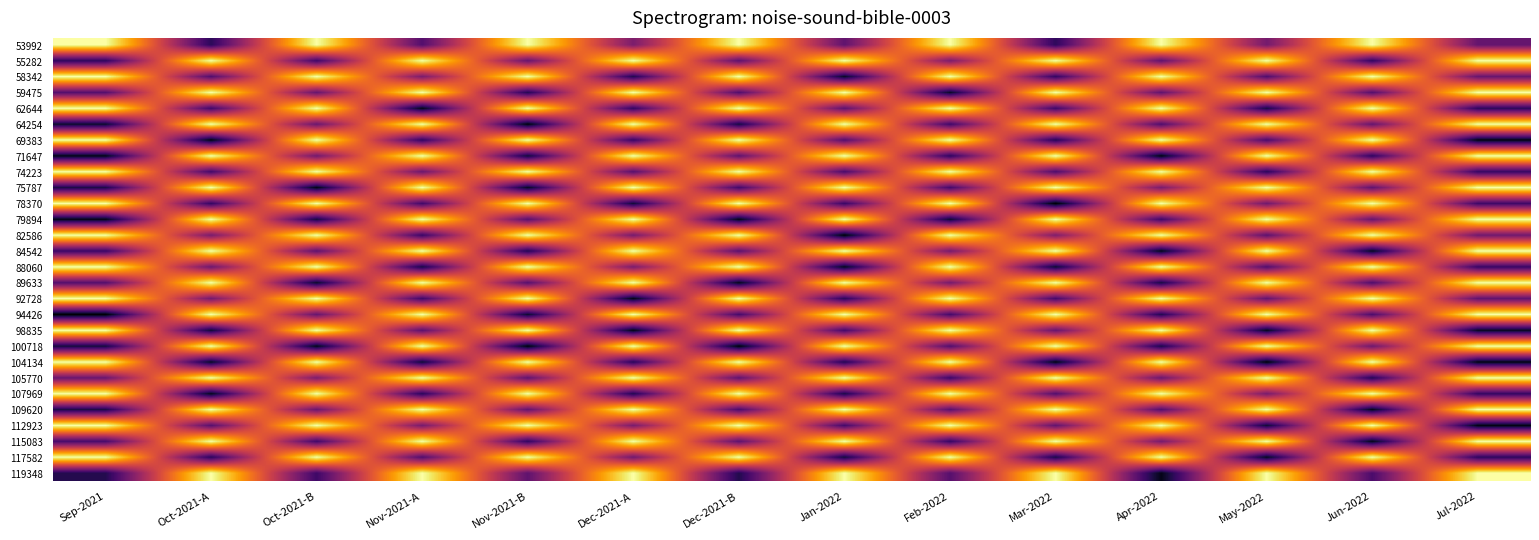

Reading left to right, list all the values displayed in this chart.

53992: Sep-2021=1.0	Oct-2021-A=0.2	Oct-2021-B=1.0	Nov-2021-A=0.2	Nov-2021-B=1.0	Dec-2021-A=0.3	Dec-2021-B=1.0	Jan-2022=0.3	Feb-2022=1.0	Mar-2022=0.2	Apr-2022=1.0	May-2022=0.3	Jun-2022=1.0	Jul-2022=0.3
55282: Sep-2021=0.2	Oct-2021-A=1.0	Oct-2021-B=0.2	Nov-2021-A=1.0	Nov-2021-B=0.3	Dec-2021-A=1.0	Dec-2021-B=0.3	Jan-2022=1.0	Feb-2022=0.3	Mar-2022=1.0	Apr-2022=0.3	May-2022=1.0	Jun-2022=0.2	Jul-2022=1.0
58342: Sep-2021=1.0	Oct-2021-A=0.2	Oct-2021-B=1.0	Nov-2021-A=0.3	Nov-2021-B=1.0	Dec-2021-A=0.1	Dec-2021-B=1.0	Jan-2022=0.1	Feb-2022=1.0	Mar-2022=0.2	Apr-2022=1.0	May-2022=0.2	Jun-2022=1.0	Jul-2022=0.3
59475: Sep-2021=0.2	Oct-2021-A=1.0	Oct-2021-B=0.3	Nov-2021-A=1.0	Nov-2021-B=0.1	Dec-2021-A=1.0	Dec-2021-B=0.2	Jan-2022=1.0	Feb-2022=0.1	Mar-2022=1.0	Apr-2022=0.3	May-2022=1.0	Jun-2022=0.2	Jul-2022=1.0
62644: Sep-2021=1.0	Oct-2021-A=0.2	Oct-2021-B=1.0	Nov-2021-A=0.0	Nov-2021-B=1.0	Dec-2021-A=0.2	Dec-2021-B=1.0	Jan-2022=0.3	Feb-2022=1.0	Mar-2022=0.2	Apr-2022=1.0	May-2022=0.1	Jun-2022=1.0	Jul-2022=0.2
64254: Sep-2021=0.1	Oct-2021-A=1.0	Oct-2021-B=0.3	Nov-2021-A=1.0	Nov-2021-B=0.0	Dec-2021-A=1.0	Dec-2021-B=0.1	Jan-2022=1.0	Feb-2022=0.2	Mar-2022=1.0	Apr-2022=0.2	May-2022=1.0	Jun-2022=0.3	Jul-2022=1.0
69383: Sep-2021=1.0	Oct-2021-A=0.0	Oct-2021-B=1.0	Nov-2021-A=0.2	Nov-2021-B=1.0	Dec-2021-A=0.2	Dec-2021-B=1.0	Jan-2022=0.2	Feb-2022=1.0	Mar-2022=0.1	Apr-2022=1.0	May-2022=0.2	Jun-2022=1.0	Jul-2022=0.0
71647: Sep-2021=0.0	Oct-2021-A=1.0	Oct-2021-B=0.3	Nov-2021-A=1.0	Nov-2021-B=0.1	Dec-2021-A=1.0	Dec-2021-B=0.3	Jan-2022=1.0	Feb-2022=0.2	Mar-2022=1.0	Apr-2022=0.0	May-2022=1.0	Jun-2022=0.2	Jul-2022=1.0
74223: Sep-2021=1.0	Oct-2021-A=0.2	Oct-2021-B=1.0	Nov-2021-A=0.3	Nov-2021-B=1.0	Dec-2021-A=0.3	Dec-2021-B=1.0	Jan-2022=0.2	Feb-2022=1.0	Mar-2022=0.2	Apr-2022=1.0	May-2022=0.1	Jun-2022=1.0	Jul-2022=0.2
75787: Sep-2021=0.1	Oct-2021-A=1.0	Oct-2021-B=0.0	Nov-2021-A=1.0	Nov-2021-B=0.1	Dec-2021-A=1.0	Dec-2021-B=0.2	Jan-2022=1.0	Feb-2022=0.2	Mar-2022=1.0	Apr-2022=0.3	May-2022=1.0	Jun-2022=0.3	Jul-2022=1.0
78370: Sep-2021=1.0	Oct-2021-A=0.2	Oct-2021-B=1.0	Nov-2021-A=0.2	Nov-2021-B=1.0	Dec-2021-A=0.1	Dec-2021-B=1.0	Jan-2022=0.2	Feb-2022=1.0	Mar-2022=0.0	Apr-2022=1.0	May-2022=0.3	Jun-2022=1.0	Jul-2022=0.2
79894: Sep-2021=0.0	Oct-2021-A=1.0	Oct-2021-B=0.1	Nov-2021-A=1.0	Nov-2021-B=0.3	Dec-2021-A=1.0	Dec-2021-B=0.0	Jan-2022=1.0	Feb-2022=0.1	Mar-2022=1.0	Apr-2022=0.2	May-2022=1.0	Jun-2022=0.3	Jul-2022=1.0
82586: Sep-2021=1.0	Oct-2021-A=0.3	Oct-2021-B=1.0	Nov-2021-A=0.2	Nov-2021-B=1.0	Dec-2021-A=0.3	Dec-2021-B=1.0	Jan-2022=0.0	Feb-2022=1.0	Mar-2022=0.3	Apr-2022=1.0	May-2022=0.3	Jun-2022=1.0	Jul-2022=0.3
84542: Sep-2021=0.2	Oct-2021-A=1.0	Oct-2021-B=0.3	Nov-2021-A=1.0	Nov-2021-B=0.1	Dec-2021-A=1.0	Dec-2021-B=0.3	Jan-2022=1.0	Feb-2022=0.3	Mar-2022=1.0	Apr-2022=0.0	May-2022=1.0	Jun-2022=0.1	Jul-2022=1.0
88060: Sep-2021=1.0	Oct-2021-A=0.3	Oct-2021-B=1.0	Nov-2021-A=0.1	Nov-2021-B=1.0	Dec-2021-A=0.3	Dec-2021-B=1.0	Jan-2022=0.1	Feb-2022=1.0	Mar-2022=0.1	Apr-2022=1.0	May-2022=0.2	Jun-2022=1.0	Jul-2022=0.2
89633: Sep-2021=0.2	Oct-2021-A=1.0	Oct-2021-B=0.1	Nov-2021-A=1.0	Nov-2021-B=0.3	Dec-2021-A=1.0	Dec-2021-B=0.0	Jan-2022=1.0	Feb-2022=0.3	Mar-2022=1.0	Apr-2022=0.1	May-2022=1.0	Jun-2022=0.2	Jul-2022=1.0
92728: Sep-2021=1.0	Oct-2021-A=0.3	Oct-2021-B=1.0	Nov-2021-A=0.2	Nov-2021-B=1.0	Dec-2021-A=0.0	Dec-2021-B=1.0	Jan-2022=0.1	Feb-2022=1.0	Mar-2022=0.2	Apr-2022=1.0	May-2022=0.3	Jun-2022=1.0	Jul-2022=0.3
94426: Sep-2021=0.0	Oct-2021-A=1.0	Oct-2021-B=0.3	Nov-2021-A=1.0	Nov-2021-B=0.1	Dec-2021-A=1.0	Dec-2021-B=0.2	Jan-2022=1.0	Feb-2022=0.2	Mar-2022=1.0	Apr-2022=0.1	May-2022=1.0	Jun-2022=0.2	Jul-2022=1.0
98835: Sep-2021=1.0	Oct-2021-A=0.1	Oct-2021-B=1.0	Nov-2021-A=0.3	Nov-2021-B=1.0	Dec-2021-A=0.0	Dec-2021-B=1.0	Jan-2022=0.2	Feb-2022=1.0	Mar-2022=0.3	Apr-2022=1.0	May-2022=0.1	Jun-2022=1.0	Jul-2022=0.1
100718: Sep-2021=0.1	Oct-2021-A=1.0	Oct-2021-B=0.0	Nov-2021-A=1.0	Nov-2021-B=0.0	Dec-2021-A=1.0	Dec-2021-B=0.0	Jan-2022=1.0	Feb-2022=0.2	Mar-2022=1.0	Apr-2022=0.1	May-2022=1.0	Jun-2022=0.3	Jul-2022=1.0
104134: Sep-2021=1.0	Oct-2021-A=0.1	Oct-2021-B=1.0	Nov-2021-A=0.1	Nov-2021-B=1.0	Dec-2021-A=0.1	Dec-2021-B=1.0	Jan-2022=0.1	Feb-2022=1.0	Mar-2022=0.0	Apr-2022=1.0	May-2022=0.0	Jun-2022=1.0	Jul-2022=0.0
105770: Sep-2021=0.3	Oct-2021-A=1.0	Oct-2021-B=0.3	Nov-2021-A=1.0	Nov-2021-B=0.3	Dec-2021-A=1.0	Dec-2021-B=0.3	Jan-2022=1.0	Feb-2022=0.2	Mar-2022=1.0	Apr-2022=0.3	May-2022=1.0	Jun-2022=0.1	Jul-2022=1.0
107969: Sep-2021=1.0	Oct-2021-A=0.0	Oct-2021-B=1.0	Nov-2021-A=0.1	Nov-2021-B=1.0	Dec-2021-A=0.1	Dec-2021-B=1.0	Jan-2022=0.1	Feb-2022=1.0	Mar-2022=0.2	Apr-2022=1.0	May-2022=0.3	Jun-2022=1.0	Jul-2022=0.2
109620: Sep-2021=0.1	Oct-2021-A=1.0	Oct-2021-B=0.3	Nov-2021-A=1.0	Nov-2021-B=0.3	Dec-2021-A=1.0	Dec-2021-B=0.2	Jan-2022=1.0	Feb-2022=0.3	Mar-2022=1.0	Apr-2022=0.2	May-2022=1.0	Jun-2022=0.0	Jul-2022=1.0
112923: Sep-2021=1.0	Oct-2021-A=0.3	Oct-2021-B=1.0	Nov-2021-A=0.3	Nov-2021-B=1.0	Dec-2021-A=0.3	Dec-2021-B=1.0	Jan-2022=0.2	Feb-2022=1.0	Mar-2022=0.3	Apr-2022=1.0	May-2022=0.1	Jun-2022=1.0	Jul-2022=0.0
115083: Sep-2021=0.2	Oct-2021-A=1.0	Oct-2021-B=0.2	Nov-2021-A=1.0	Nov-2021-B=0.2	Dec-2021-A=1.0	Dec-2021-B=0.3	Jan-2022=1.0	Feb-2022=0.2	Mar-2022=1.0	Apr-2022=0.3	May-2022=1.0	Jun-2022=0.0	Jul-2022=1.0
117582: Sep-2021=1.0	Oct-2021-A=0.1	Oct-2021-B=1.0	Nov-2021-A=0.2	Nov-2021-B=1.0	Dec-2021-A=0.3	Dec-2021-B=1.0	Jan-2022=0.1	Feb-2022=1.0	Mar-2022=0.1	Apr-2022=1.0	May-2022=0.1	Jun-2022=1.0	Jul-2022=0.2
119348: Sep-2021=0.1	Oct-2021-A=1.0	Oct-2021-B=0.2	Nov-2021-A=1.0	Nov-2021-B=0.3	Dec-2021-A=1.0	Dec-2021-B=0.1	Jan-2022=1.0	Feb-2022=0.3	Mar-2022=1.0	Apr-2022=0.0	May-2022=1.0	Jun-2022=0.2	Jul-2022=1.0